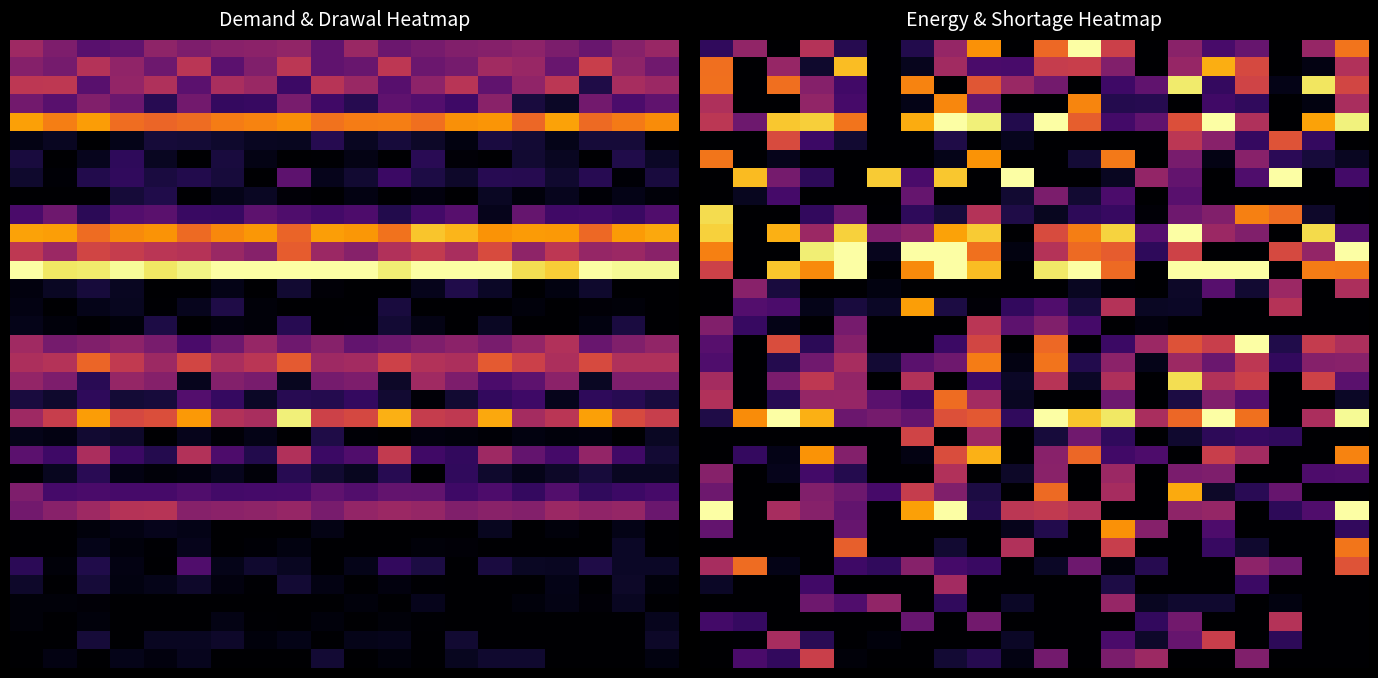

What is the total value across all series at 10?

10.9